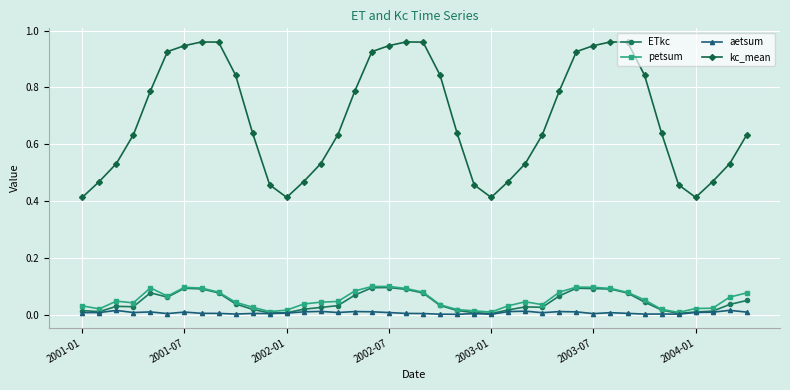

Which series has the largest range (max minus min)?

kc_mean